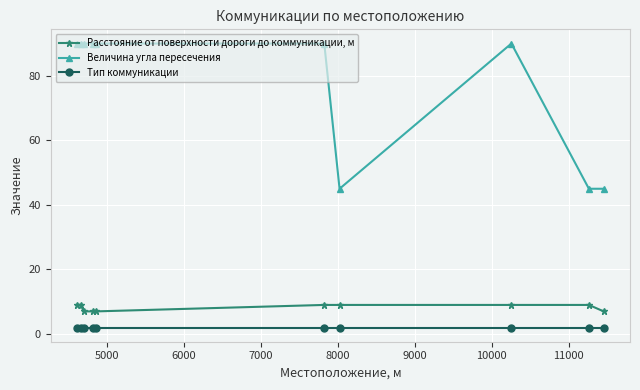

Reading right to left, extract all data points from this chart.

Расстояние от поверхности дороги до коммуникации, м: 7	9	9	9	9	7	7	7	9	9
Величина угла пересечения: 45	45	90	45	90	90	90	90	90	90
Тип коммуникации: 2	2	2	2	2	2	2	2	2	2